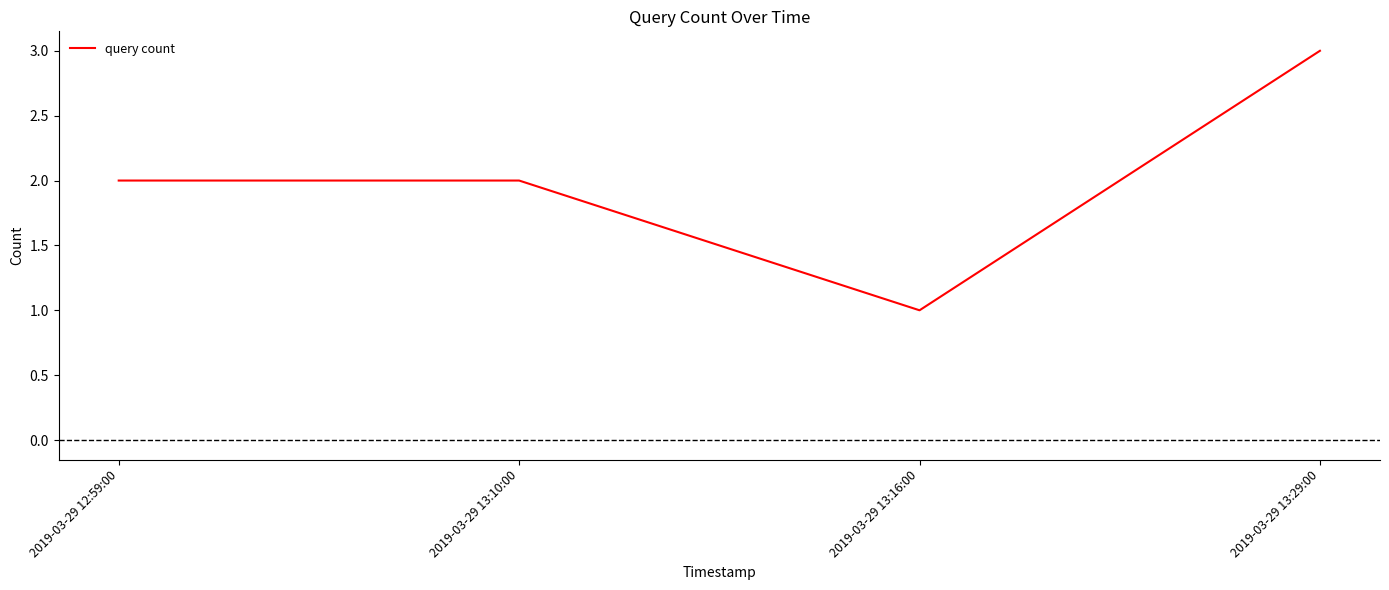

True or false: the data has more than 2 interior local peaks.

False